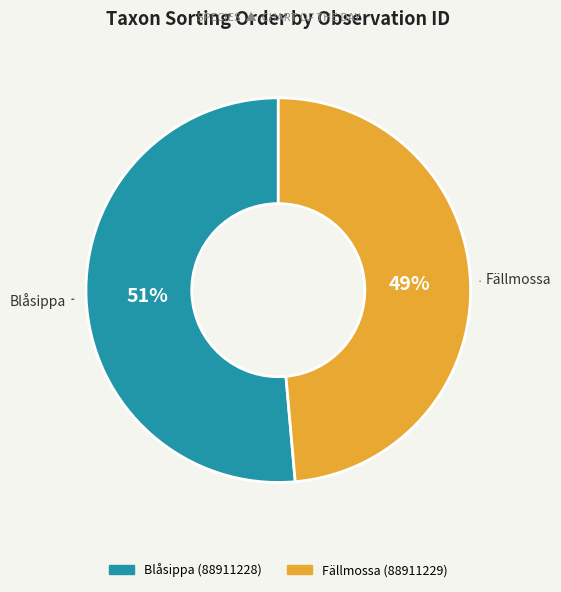

To the nearest percent, what is the average slice percentage?

50%